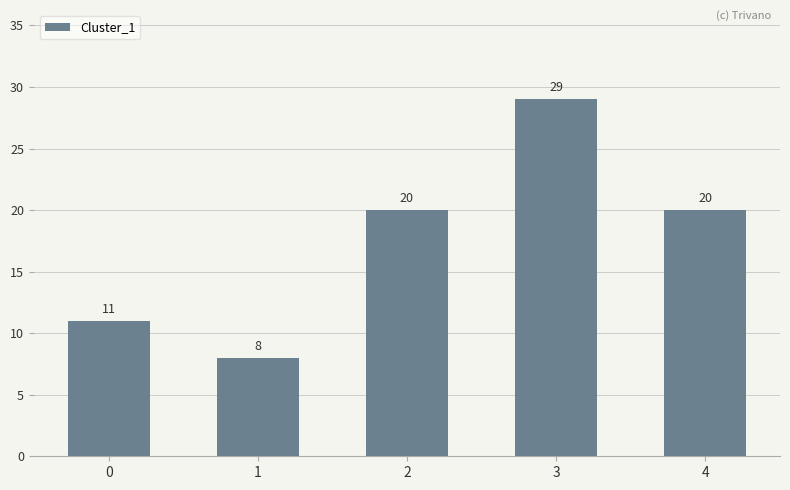

How many data points are less than 20?

2